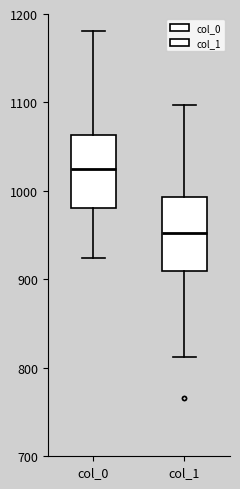

Which box's median line is the highest?

col_0